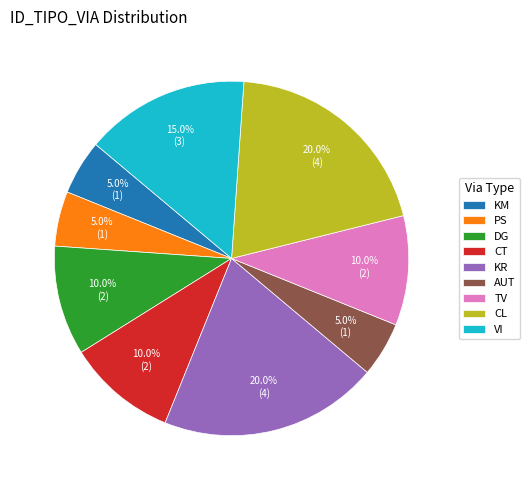

Does DG represent more than half of the total?

No